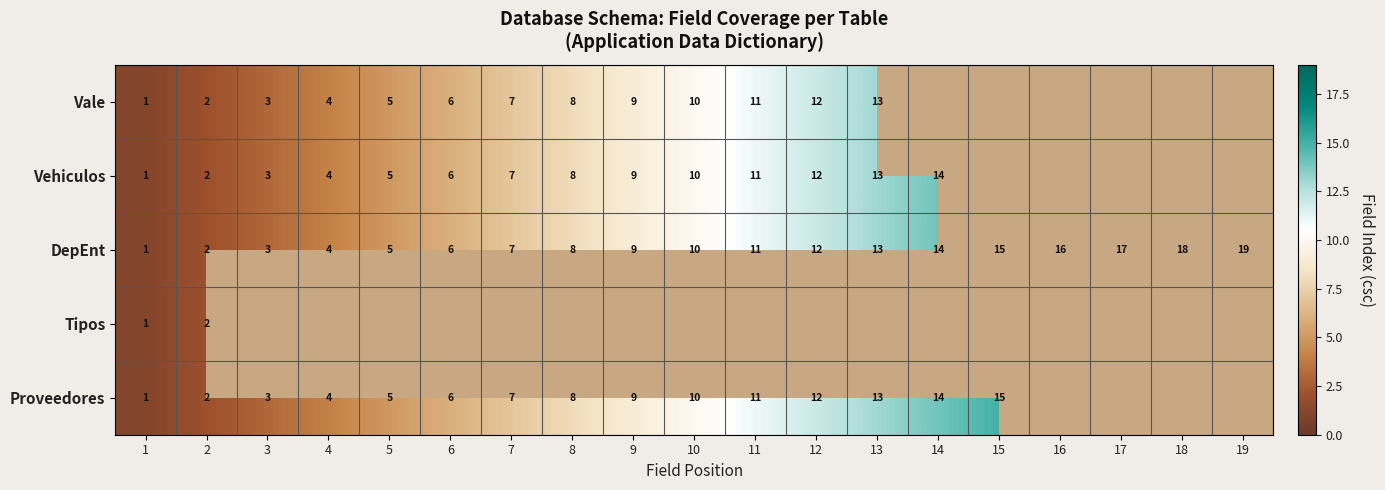

At how many categories does at least one series exceed 3?

16